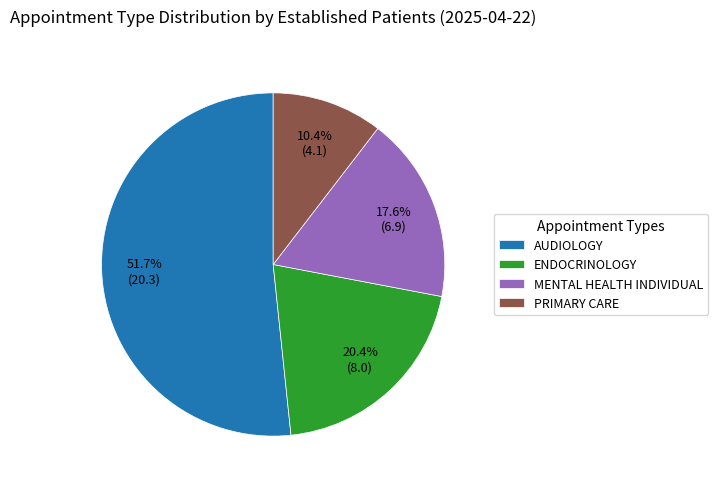

Between PRIMARY CARE and ENDOCRINOLOGY, which is larger?

ENDOCRINOLOGY